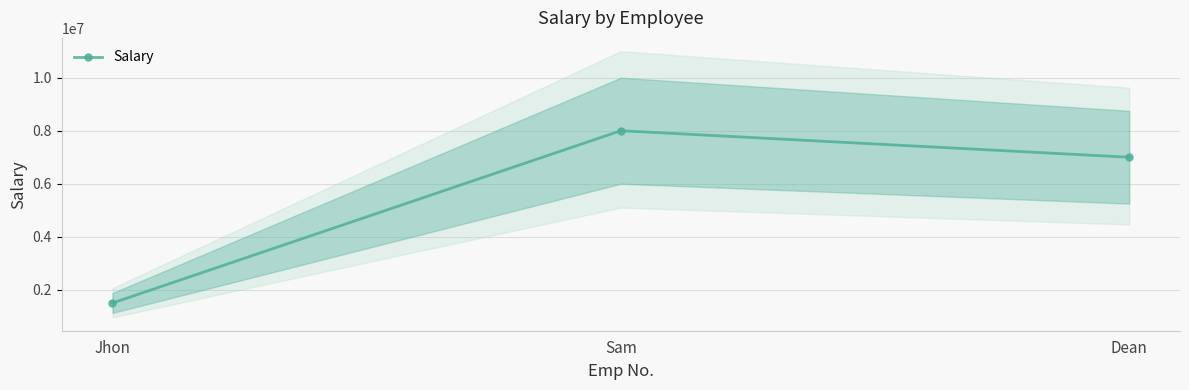

List the labels in order of value, largest first.

Sam, Dean, Jhon